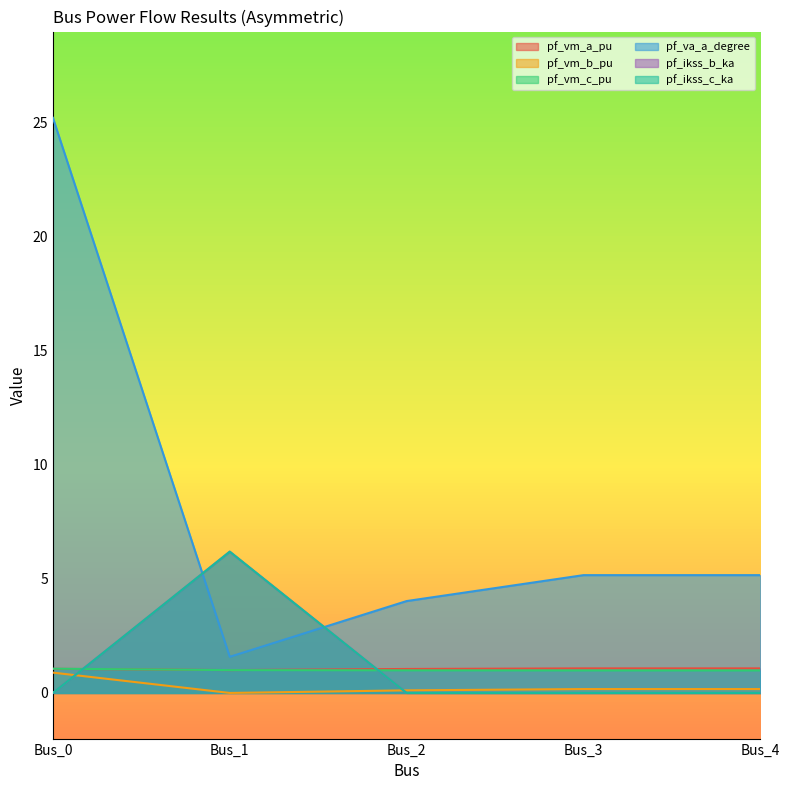

What is the total value across all series at Bus_0?

28.2